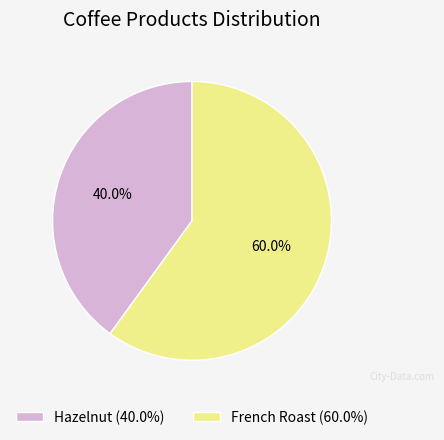

To the nearest percent, what is the combined percentage of Hazelnut and French Roast?

100%